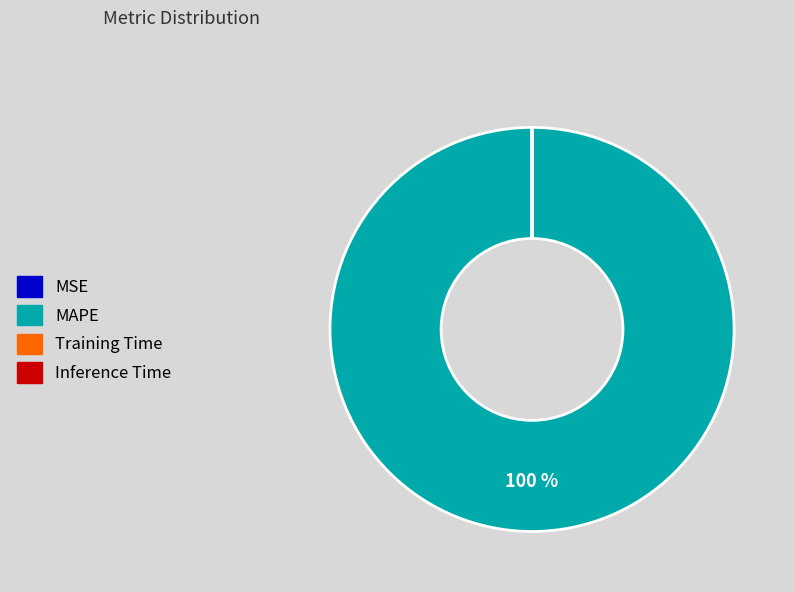

Does any single category account for the majority?

Yes